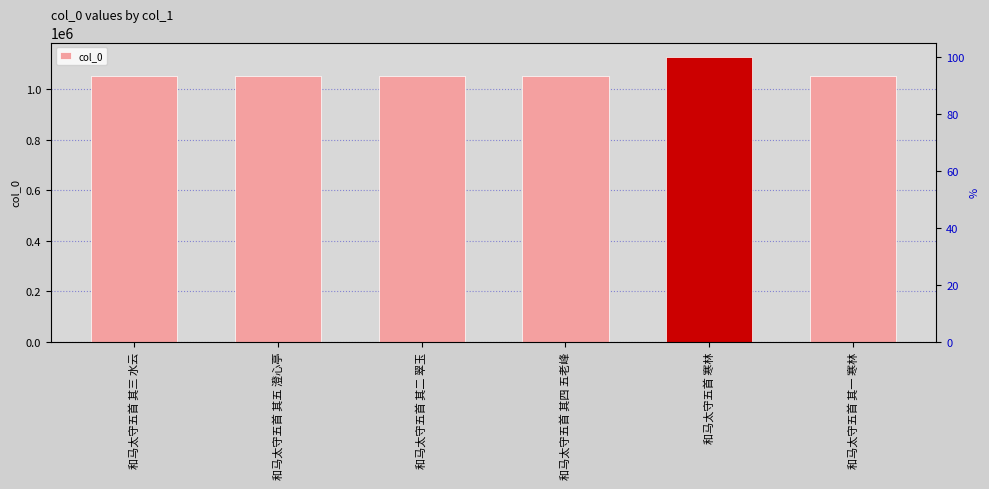

List the labels in order of value, largest first.

和马太守五首 寒林, 和马太守五首 其五 澄心亭, 和马太守五首 其四 五老峰, 和马太守五首 其三 水云, 和马太守五首 其二 翠玉, 和马太守五首 其一 寒林